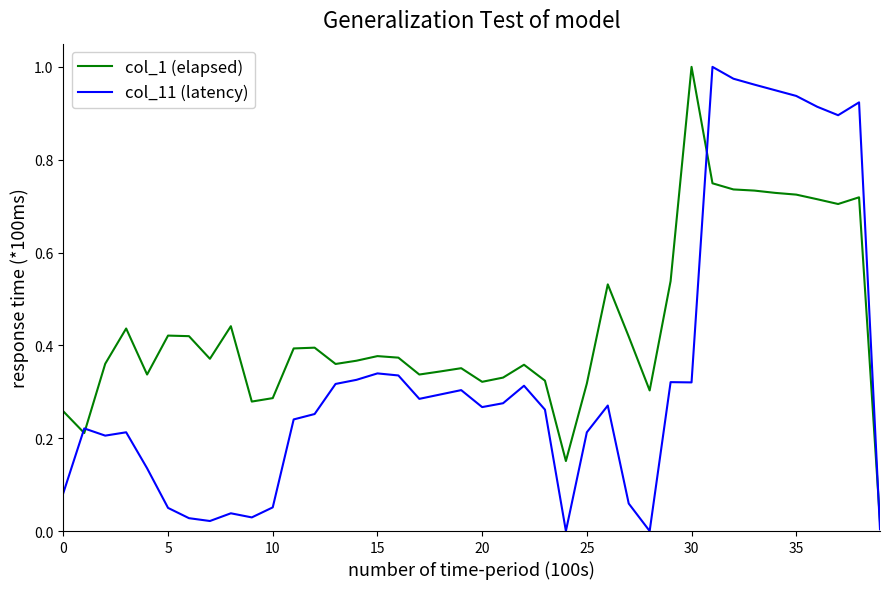

Which series has the largest total across all categories?

col_1 (elapsed)